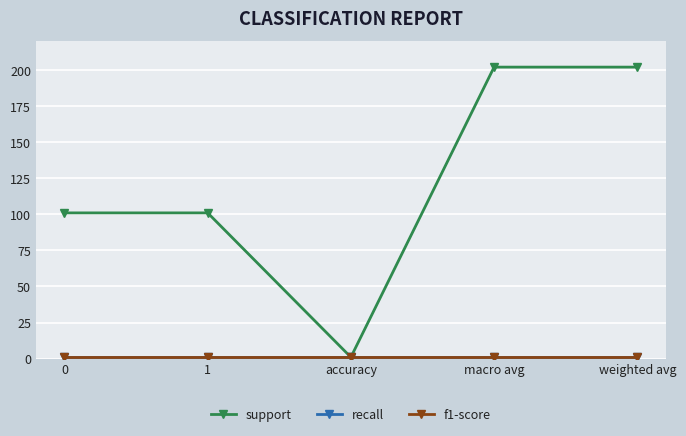

Which series has the widest spread of values?

support